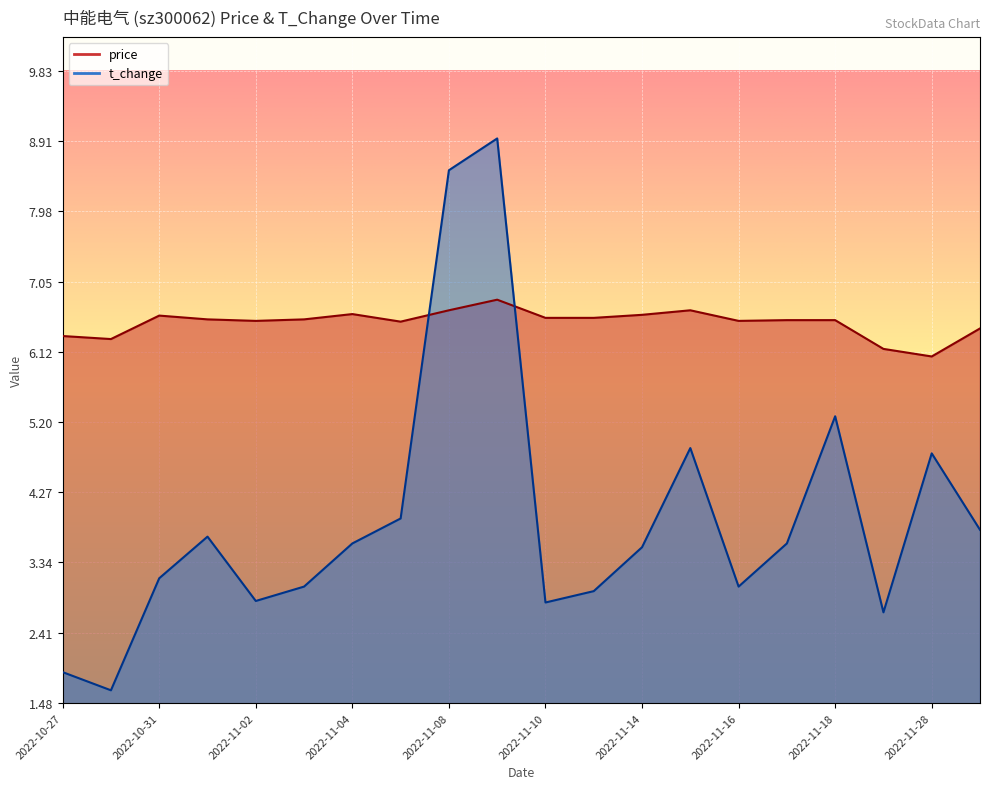

What is the average value of the price series?

6.5